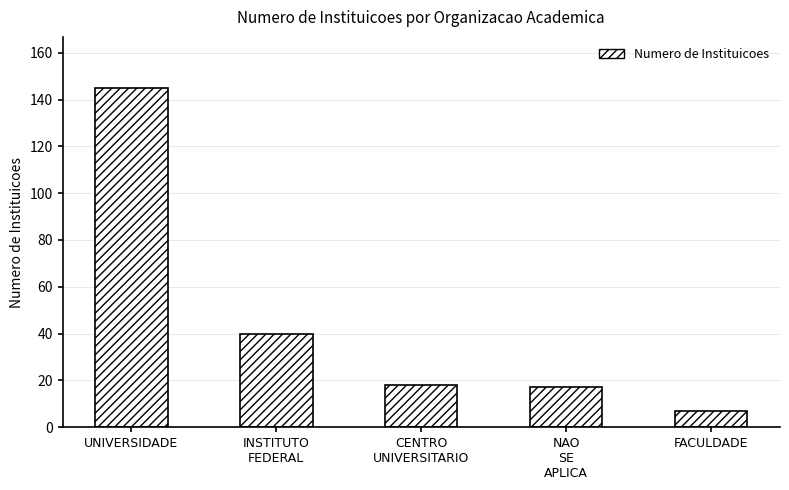

What is the label of the 3rd bar from the right?

CENTRO
UNIVERSITARIO